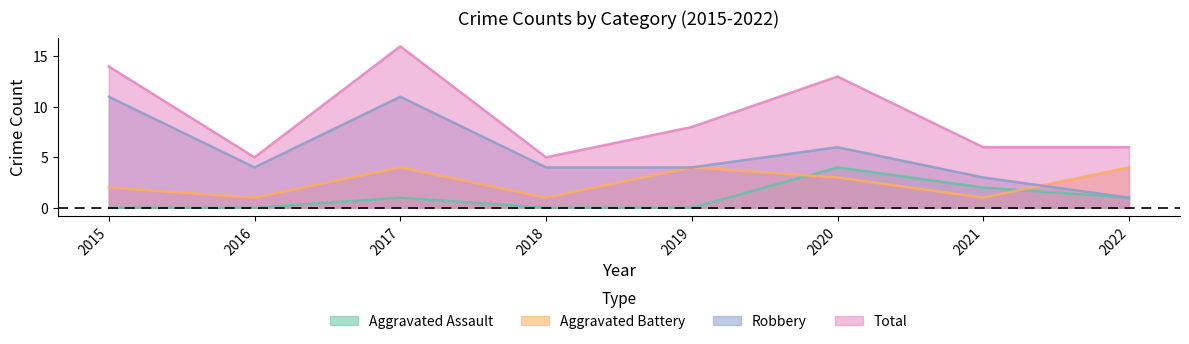

The Aggravated Assault series shows 2 at 2017. True or false?

False